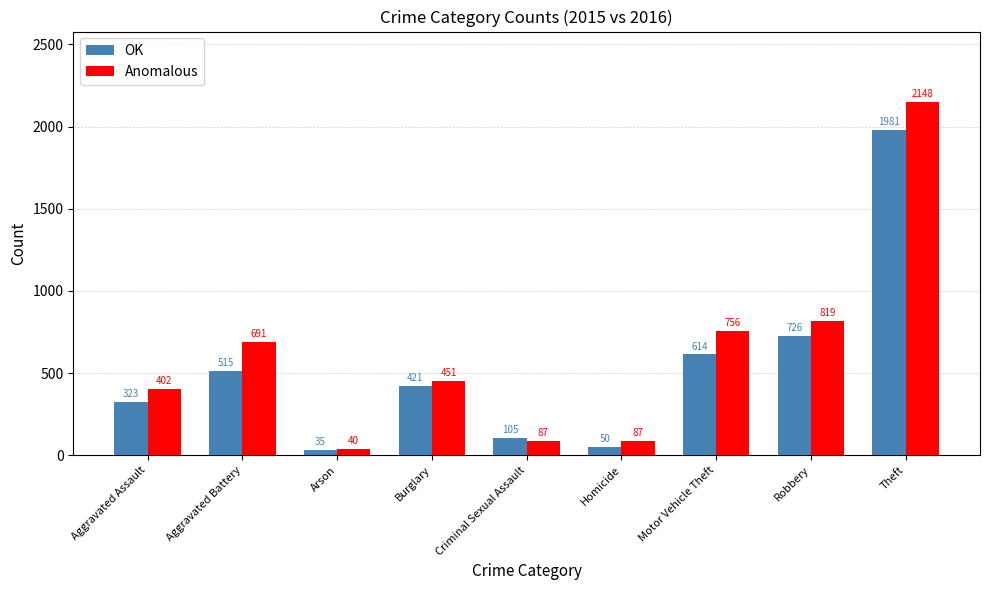

What is the value of the Anomalous bar at the 9th from the left?

2148